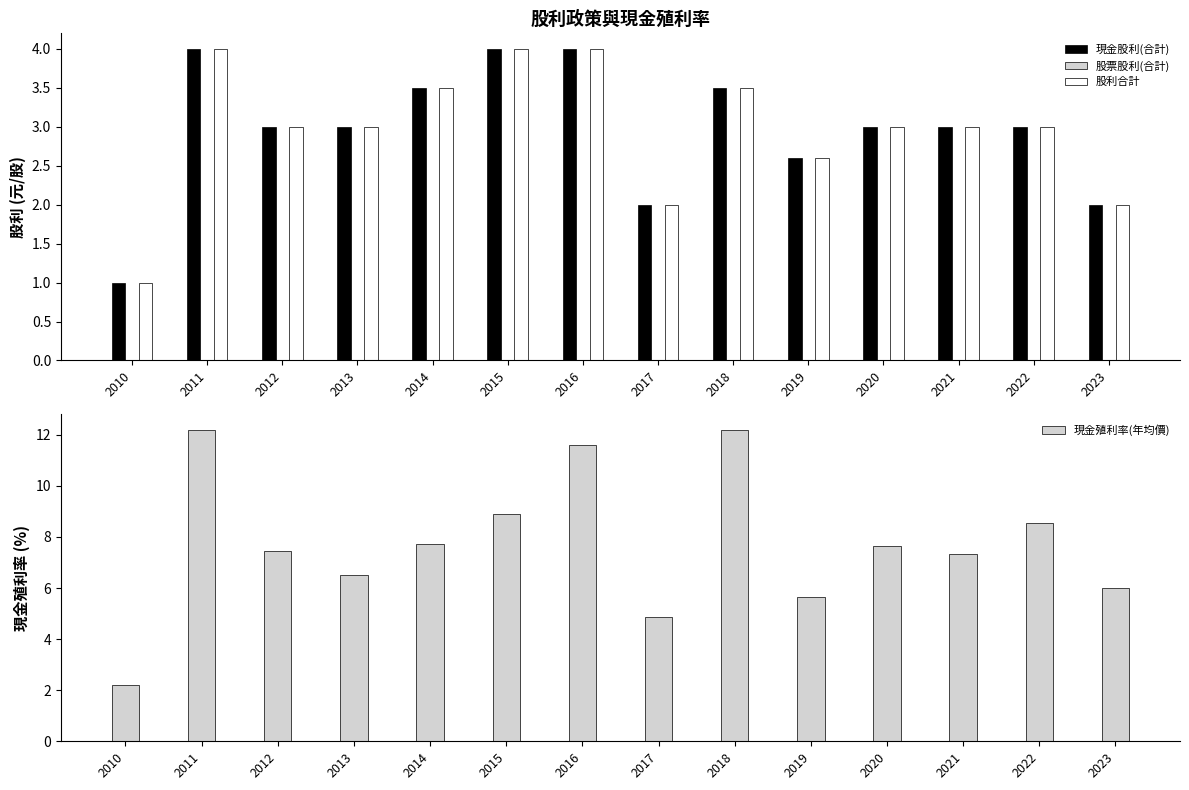

Are the bars horizontal?

No